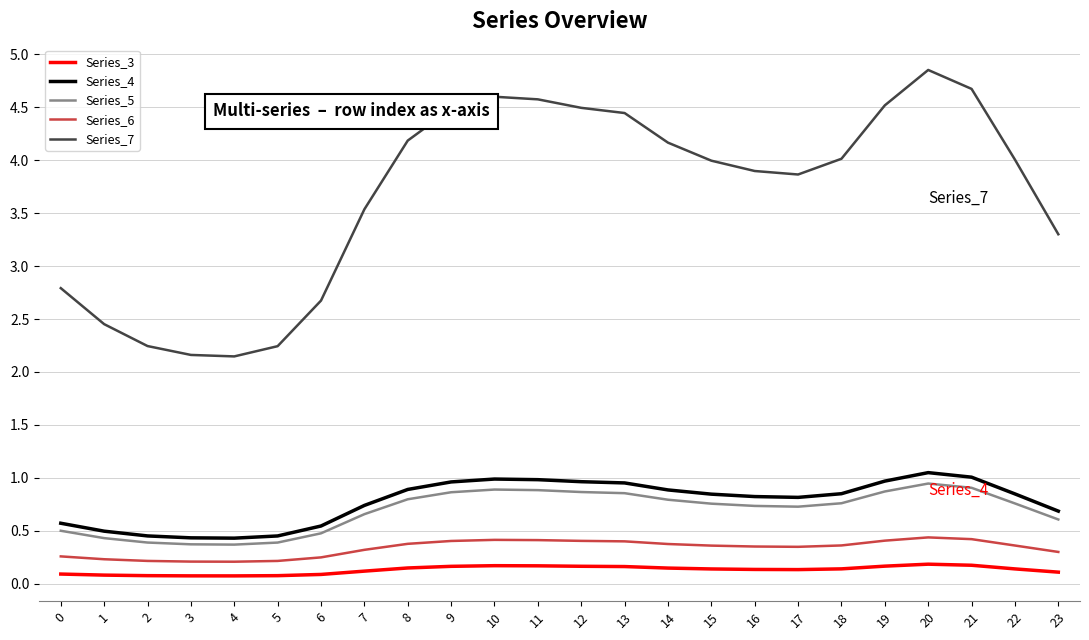

What is the average value of the Series_7 series?

3.7